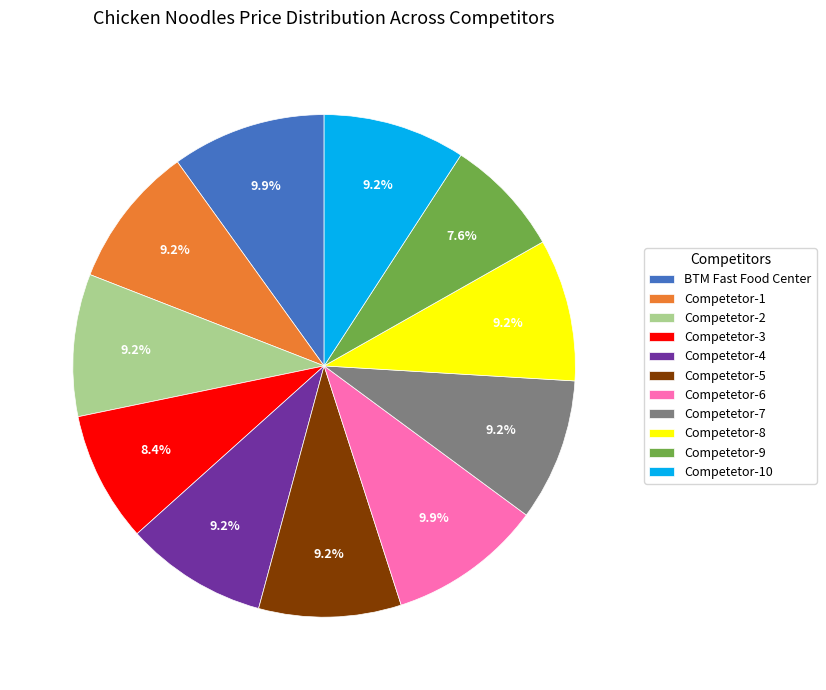

Does Competetor-5 account for over 50% of the chart?

No